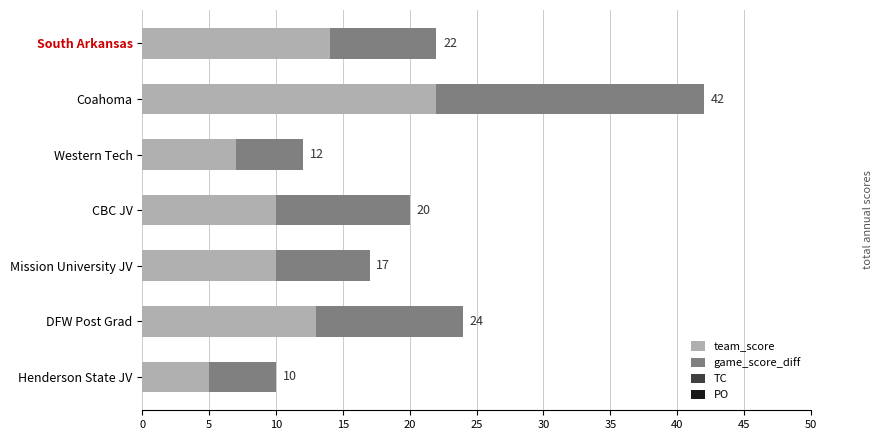

Reading right to left, what are all the values shown in this chart?

team_score: 5.0	13.0	10.0	10.0	7.0	22.0	14.0
game_score_diff: 5.0	11.0	7.0	10.0	5.0	20.0	8.0
TC: 0.6	0.6	0.6	0.6	0.6	0.6	0.6
PO: 0.6	0.6	0.6	0.6	0.6	0.6	0.6